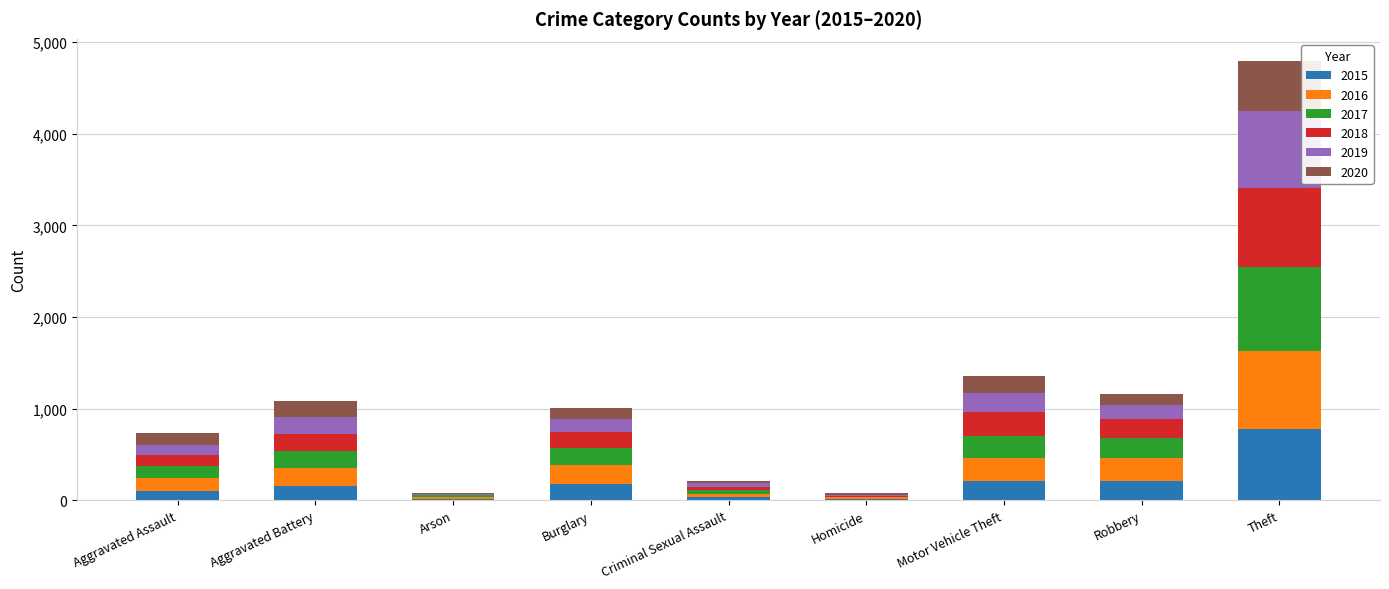

At which label does 2015 reach its peak?

Theft